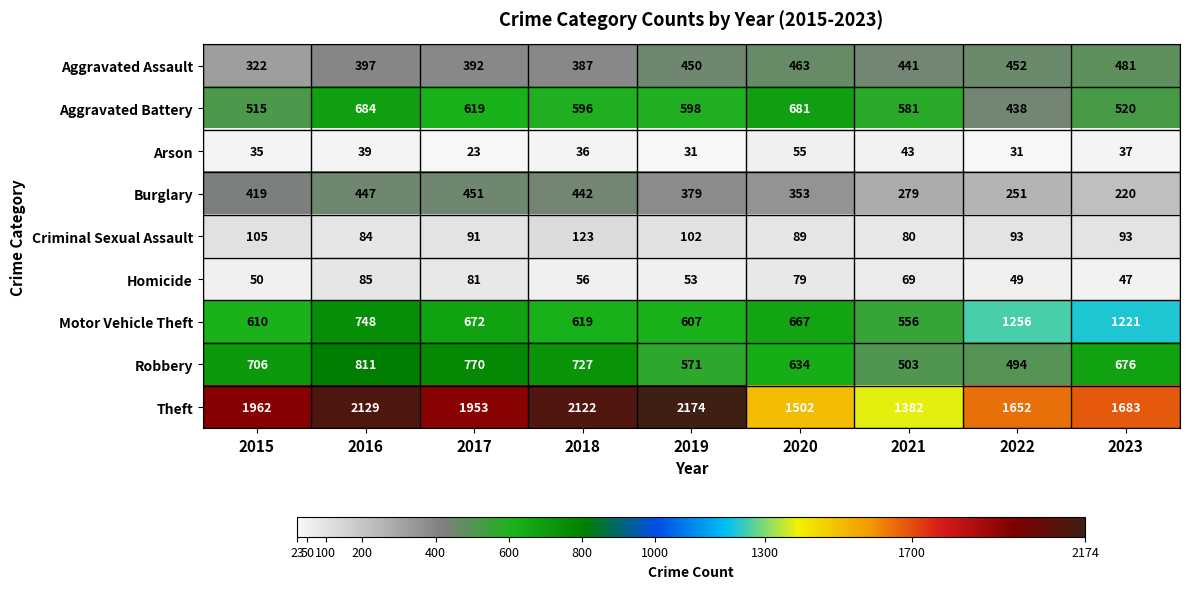

Which category has the lowest value across all series?

2017